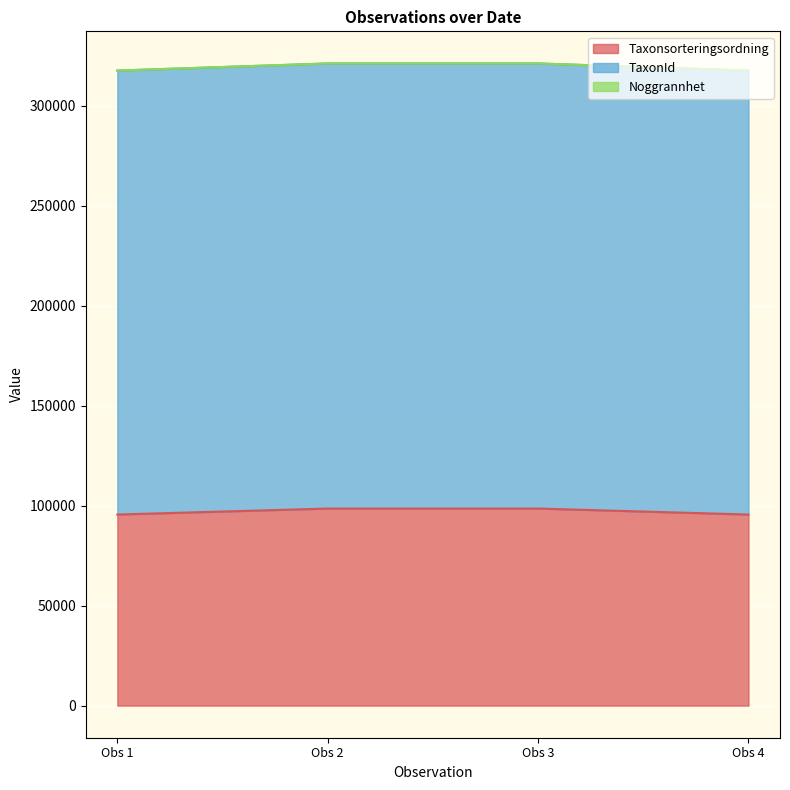

The value of Taxonsorteringsordning at Obs 4 is 19145. True or false?

False